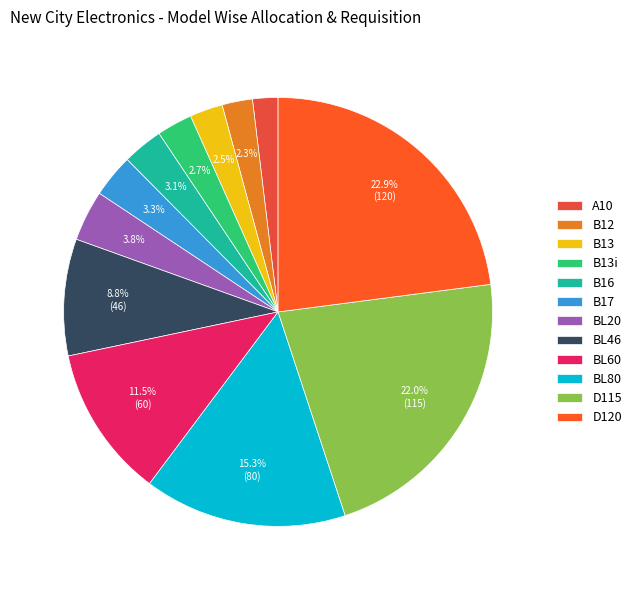

Rank the categories by value from lowest to highest.

A10, B12, B13, B13i, B16, B17, BL20, BL46, BL60, BL80, D115, D120